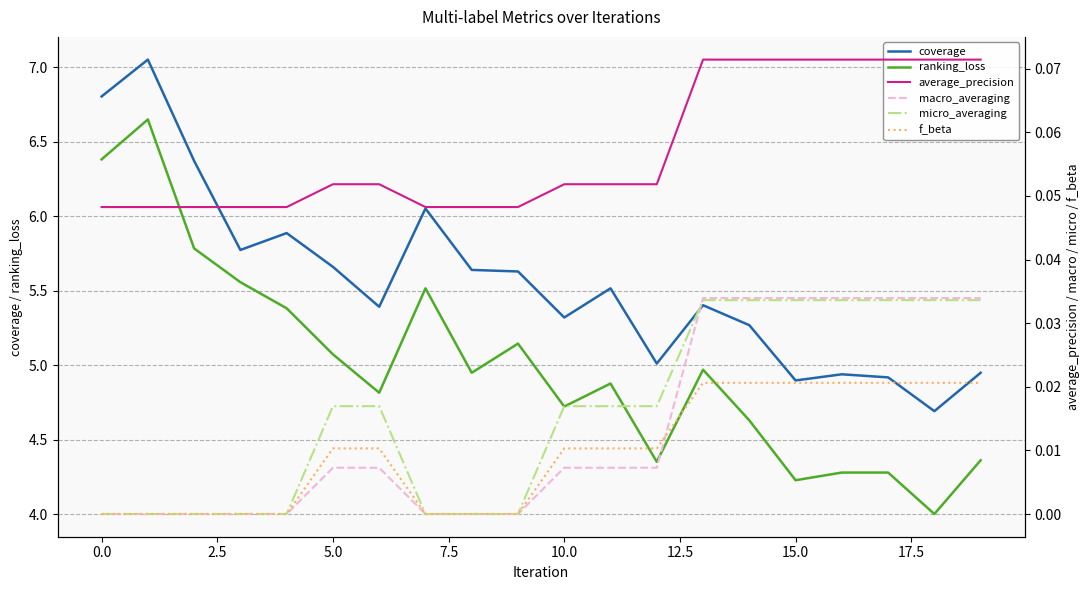

The value of ranking_loss at 15.0 is 4.2. True or false?

True